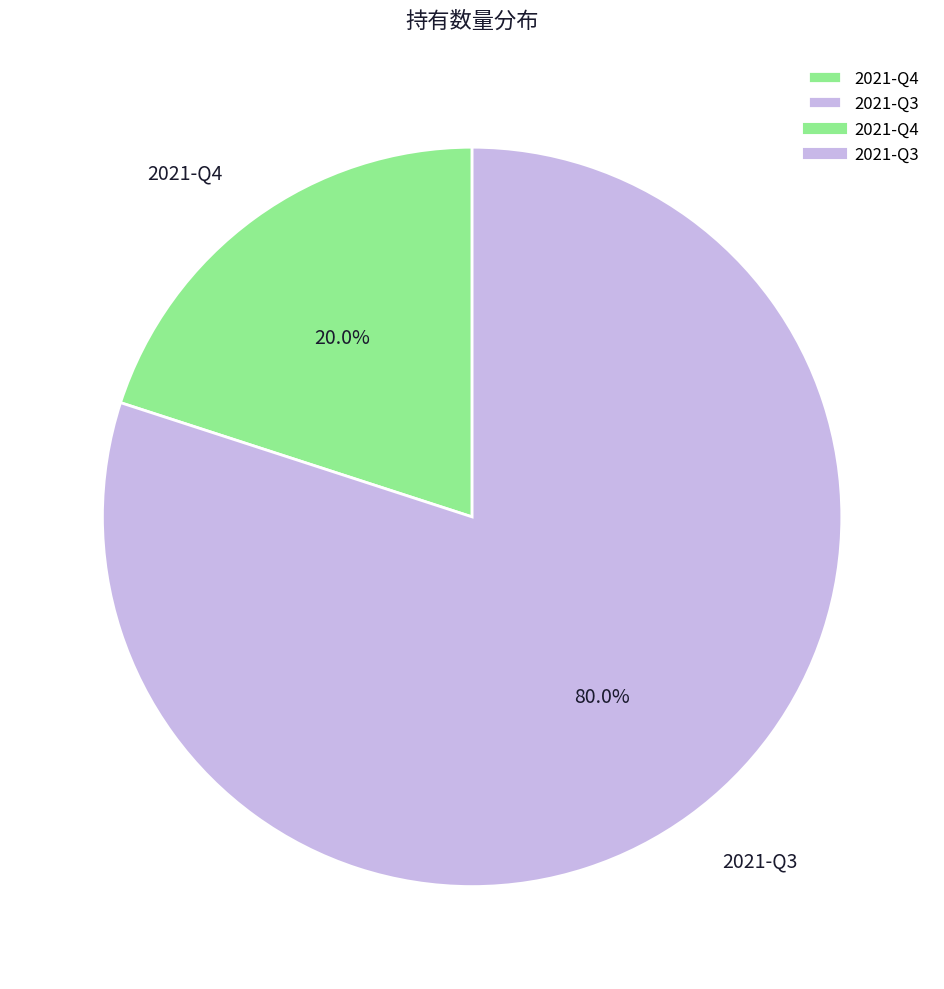

True or false: 2021-Q3 accounts for 80% of the total.

True